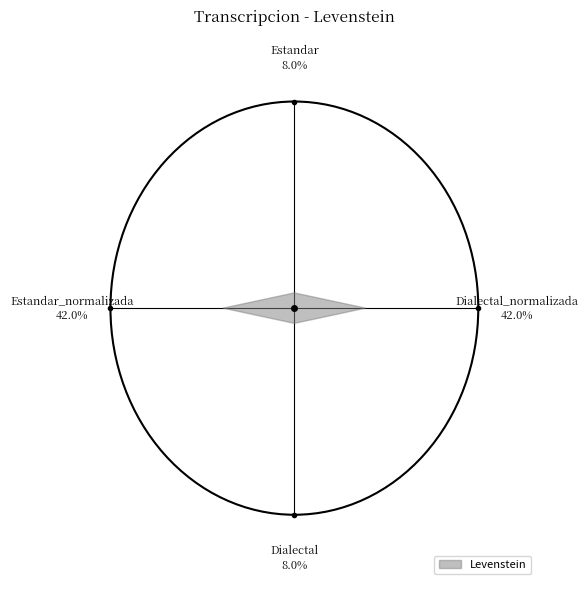

To the nearest percent, what is the difference between the Dialectal and Estandar_normalizada slice percentages?

34%